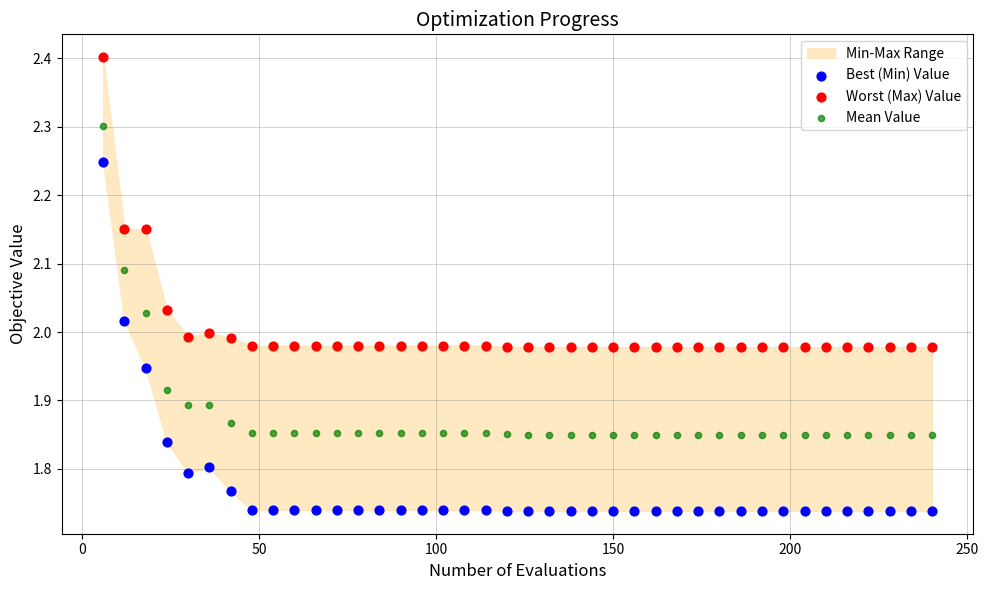

Across all data points, what is the range of X values (max minus min)?

234.0